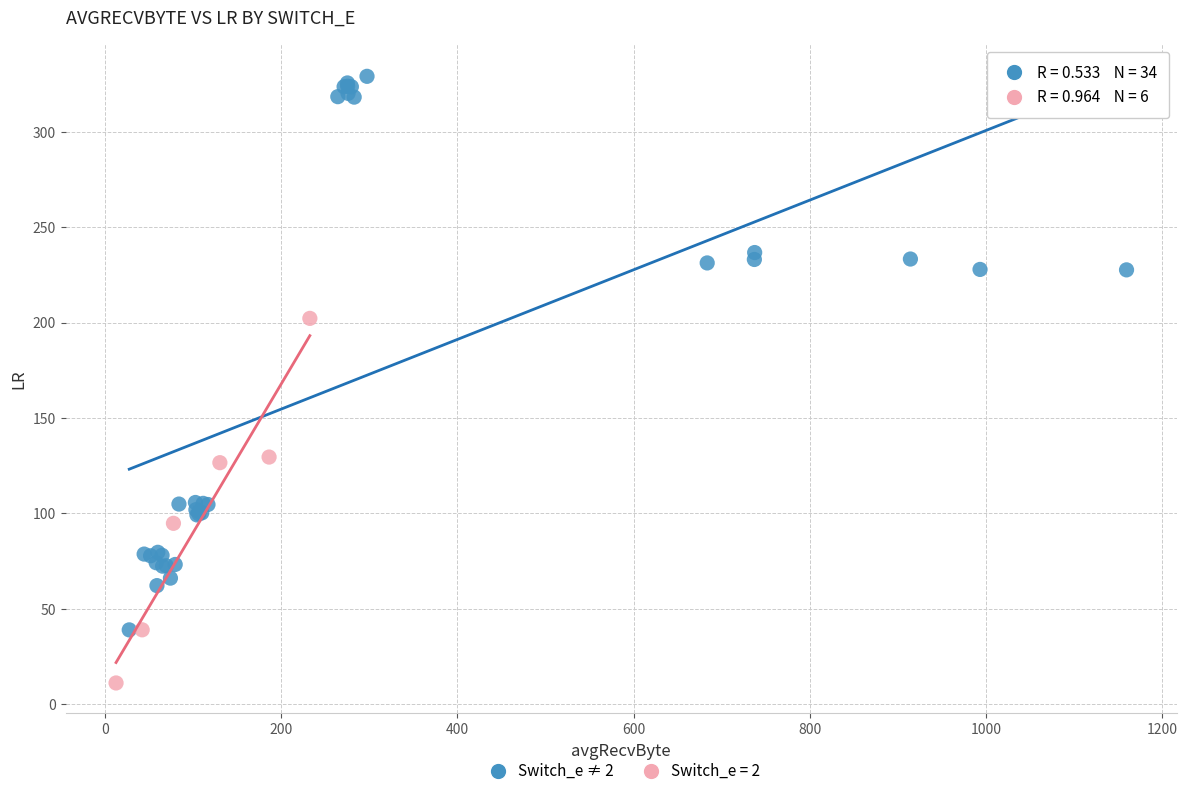

Which series contains the highest Y value?

Switch_e ≠ 2